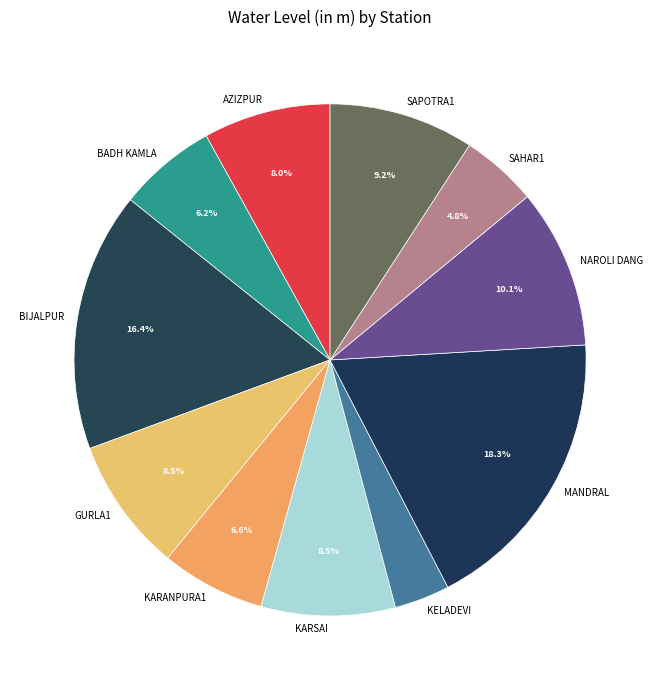

How many slices are in this pie chart?

11